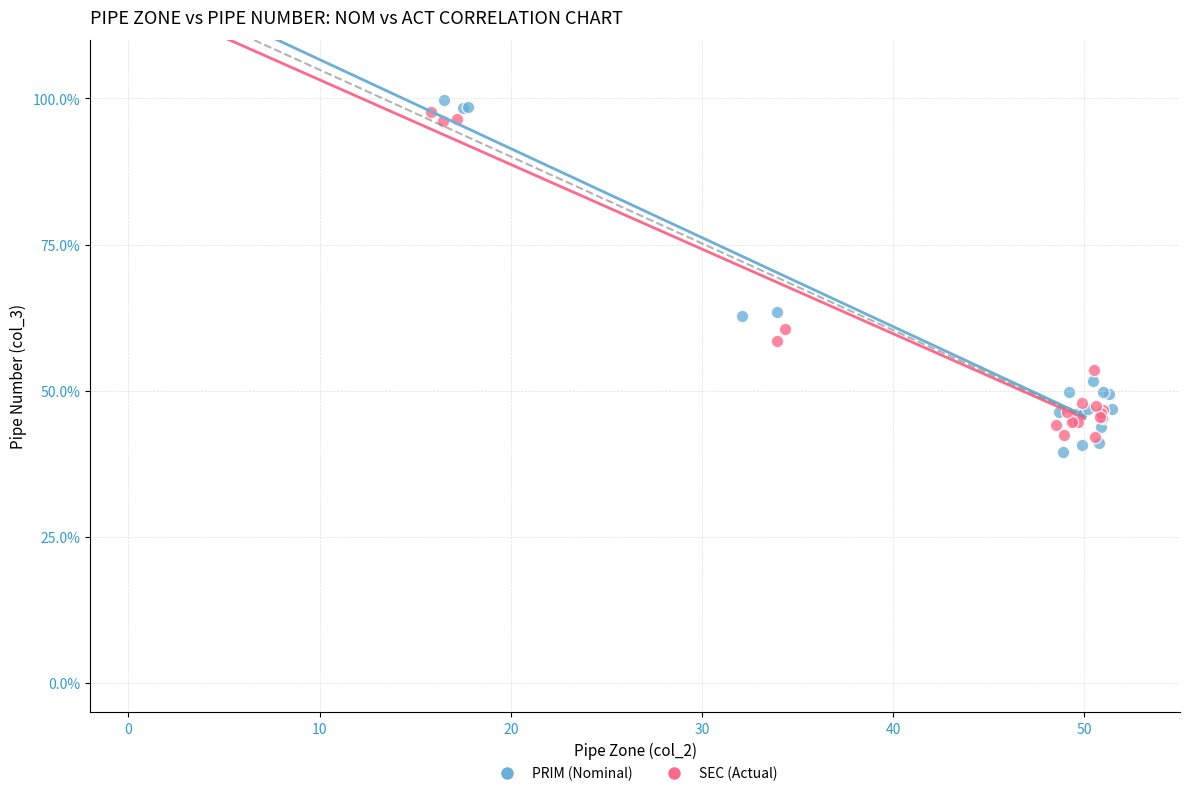

Which series reaches the maximum Y coordinate?

PRIM (Nominal)